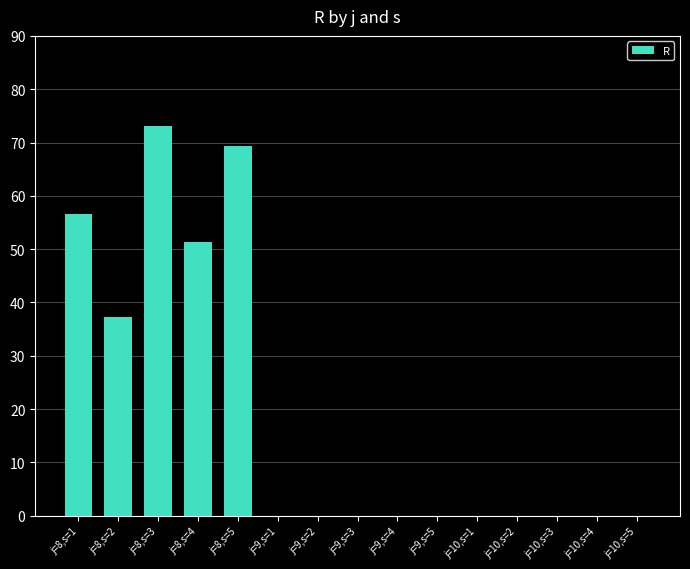

What is the sum of all values?

287.6